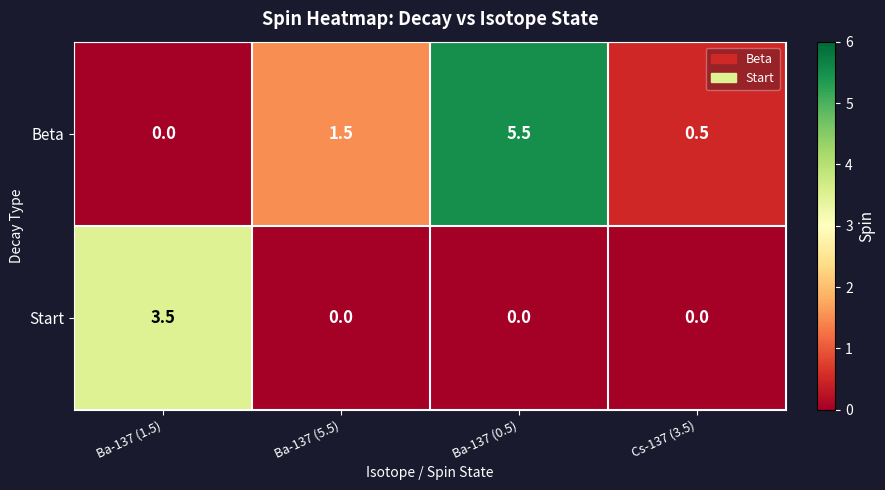

At how many categories does at least one series exceed 1?

3